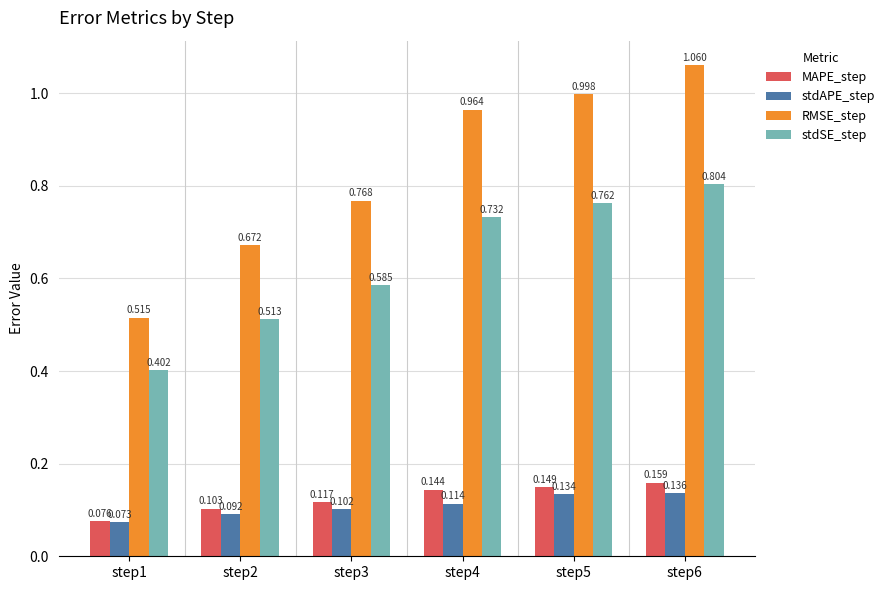

Which series has the widest spread of values?

RMSE_step